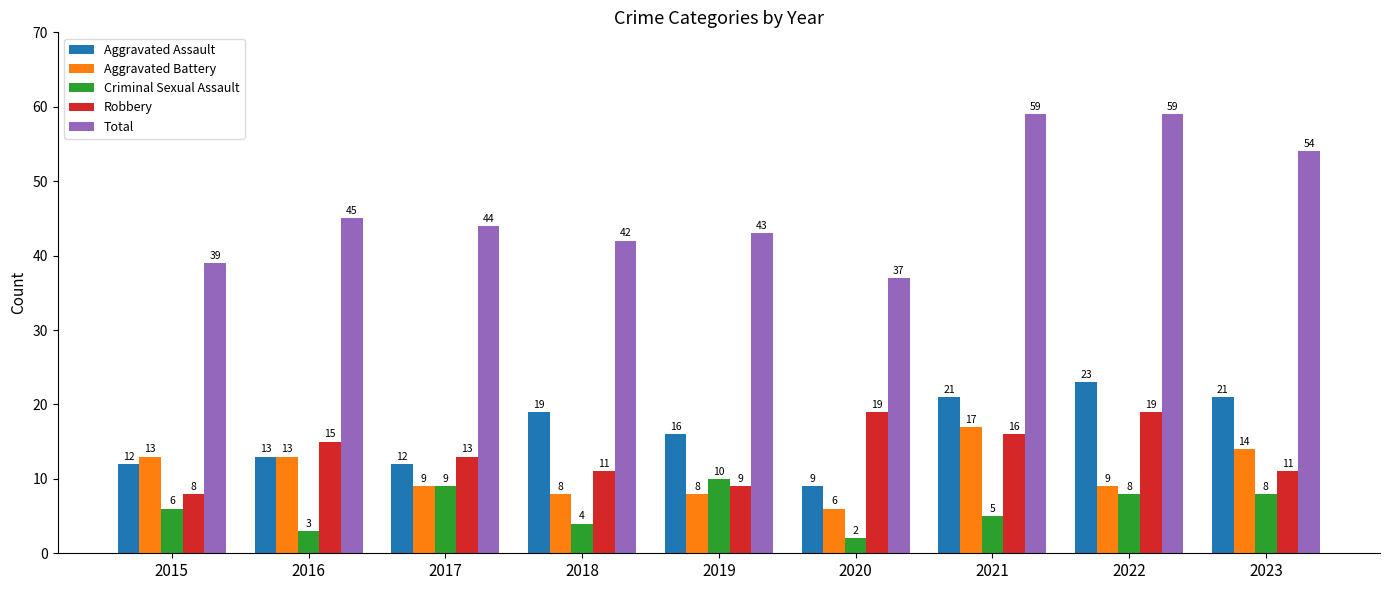

What is the sum of the Robbery values at 2016 and 2015?

23